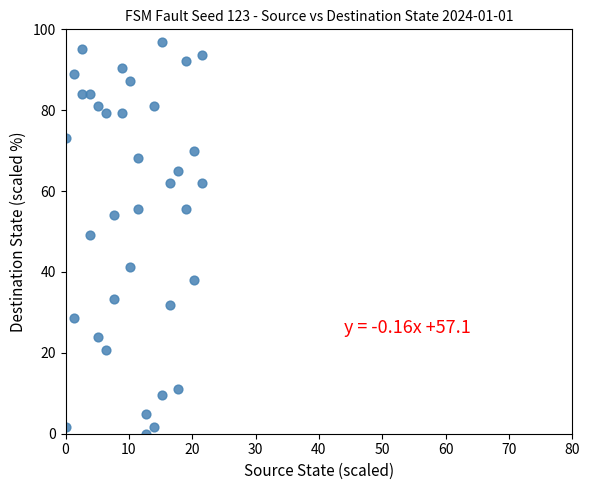

What Y value in the scatter plot is closest to 48?

49.2